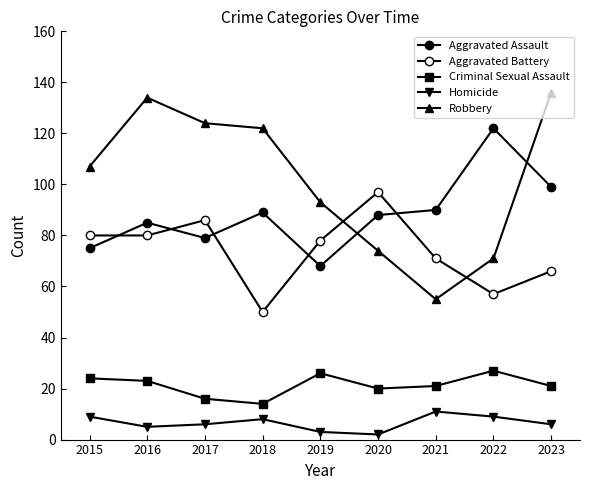

What is the spread (max minus min) of values at 2022?

113